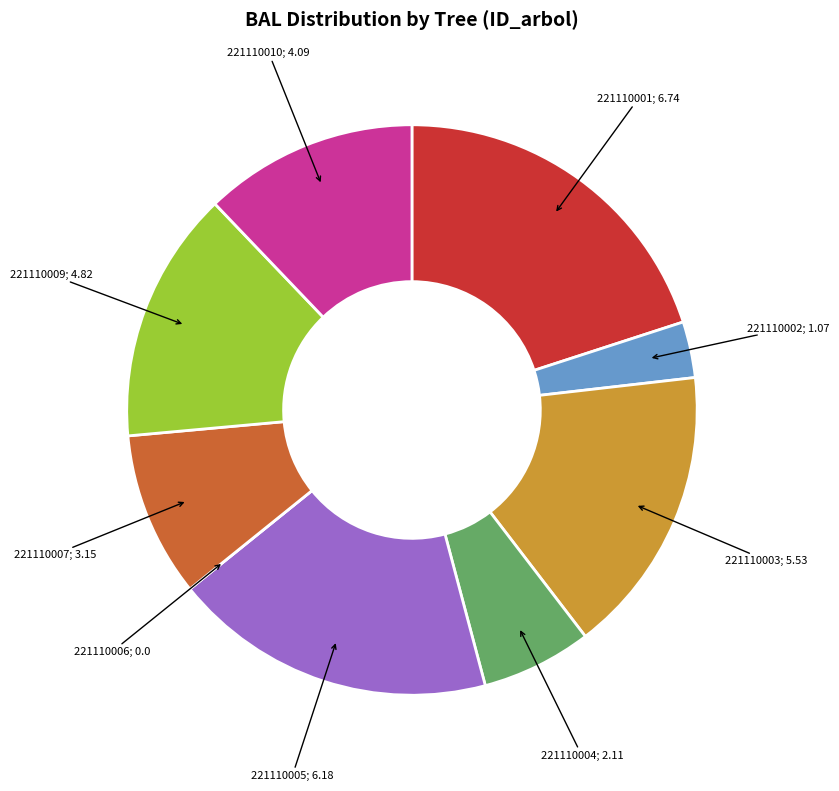

Is there any slice that represents more than half of the pie?

No